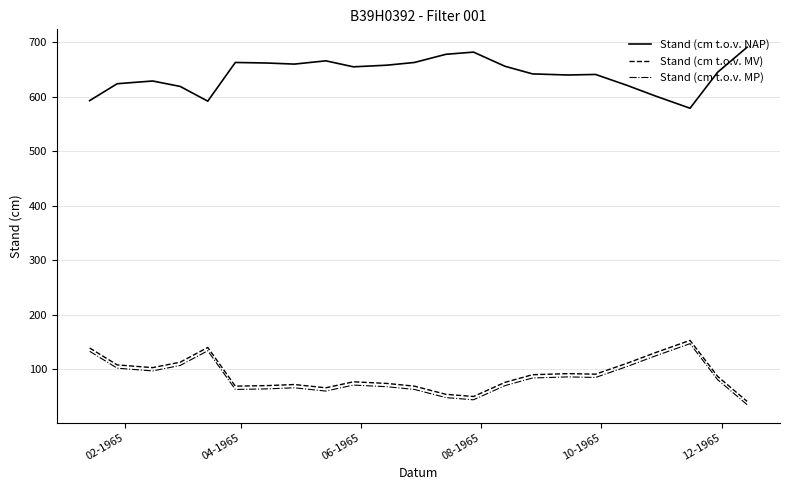

True or false: Stand (cm t.o.v. MV) has more than 1 interior local peaks.

True